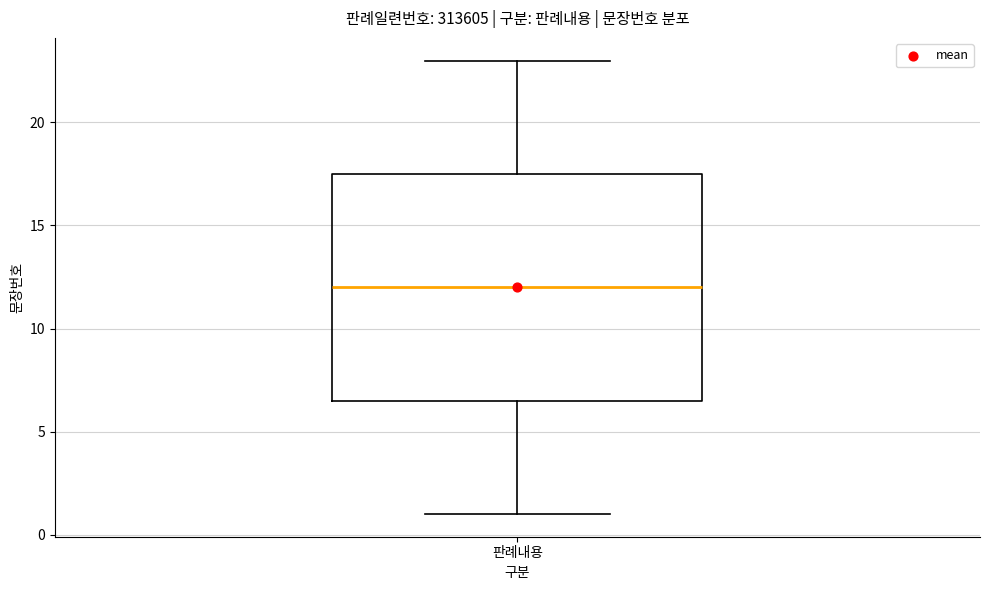

Where does the median line of the box for 판례내용 sit on the y-axis? The values are not printed on the chart, so give them approximately, as read against the axis.

12.0